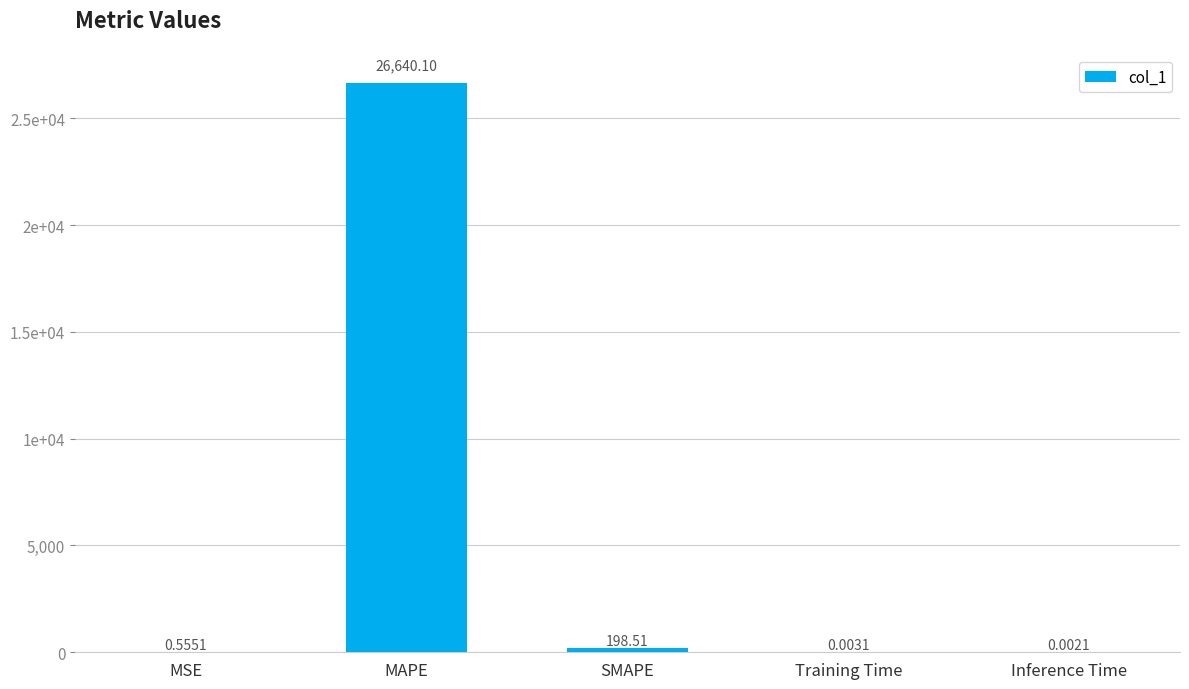

Reading left to right, extract all data points from this chart.

MSE=0.6	MAPE=26640.1	SMAPE=198.5	Training Time=0.0	Inference Time=0.0